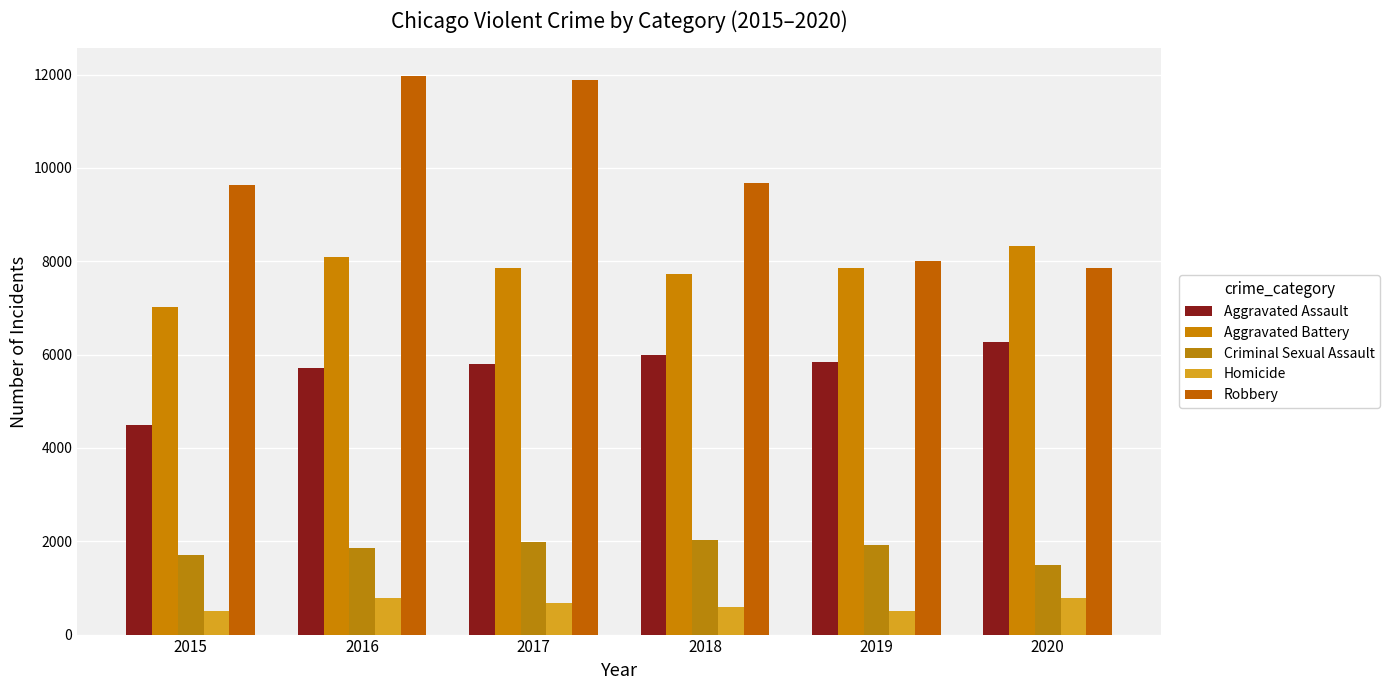

Where does the Aggravated Battery series first go above 7858?

2016